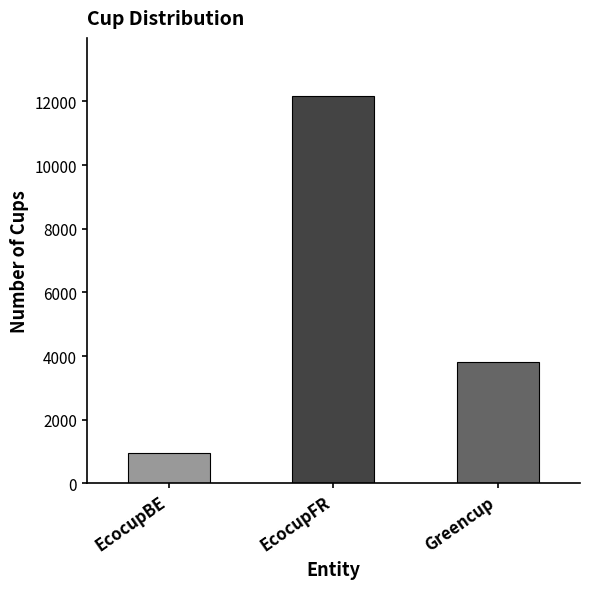

Reading right to left, what are all the values shown in this chart?

Greencup=3822	EcocupFR=12171	EcocupBE=943